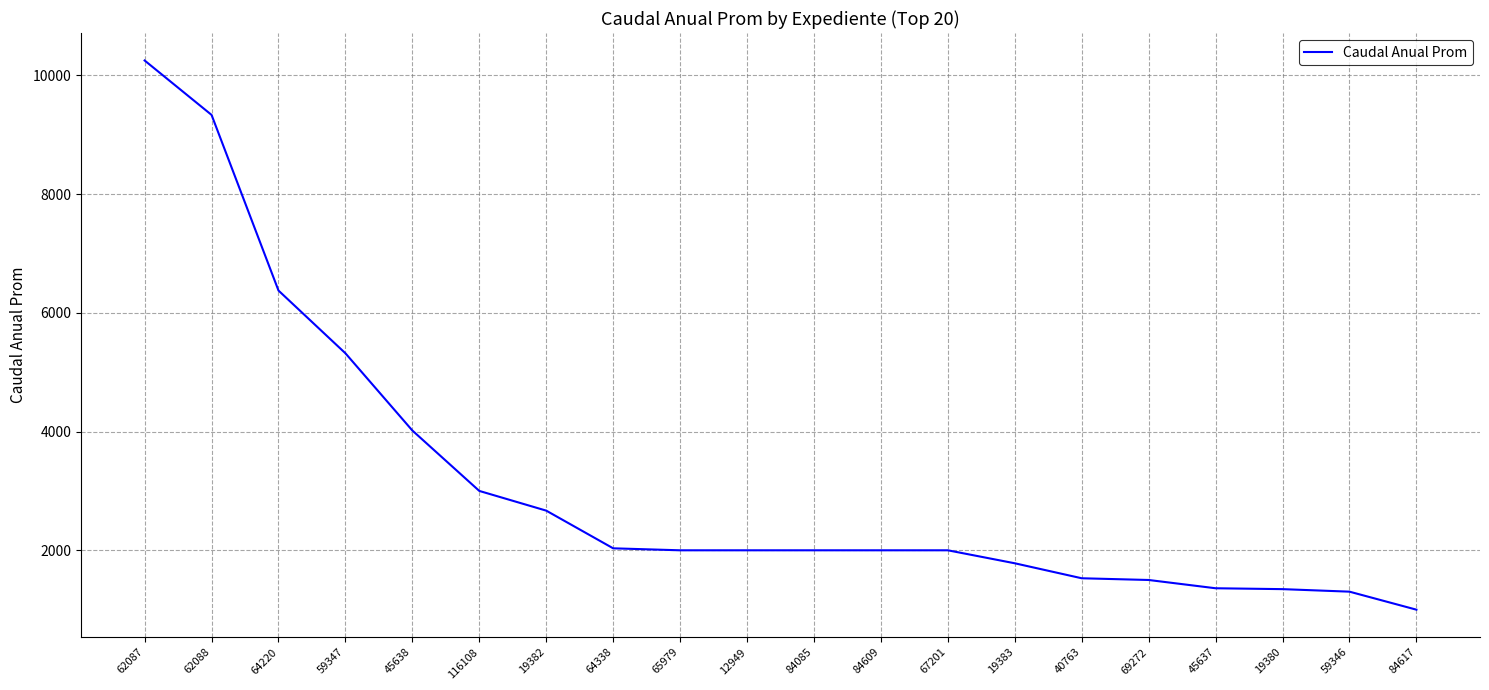

What is the change in value from 45638 to 84085?

-2017.5